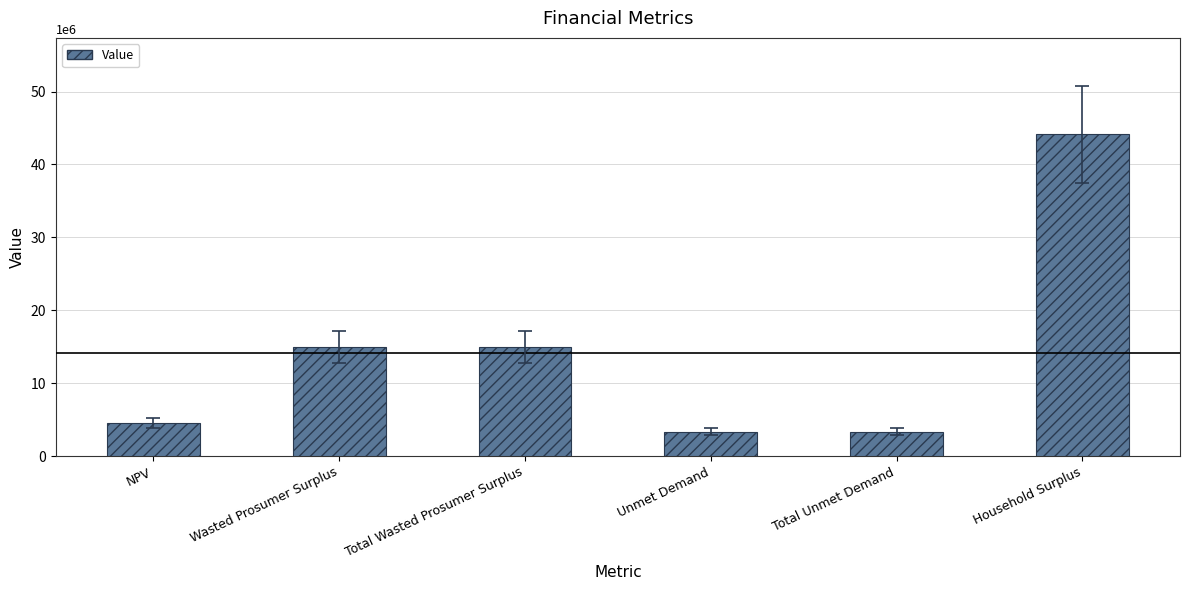

The value at Household Surplus is 61621026.8. True or false?

False